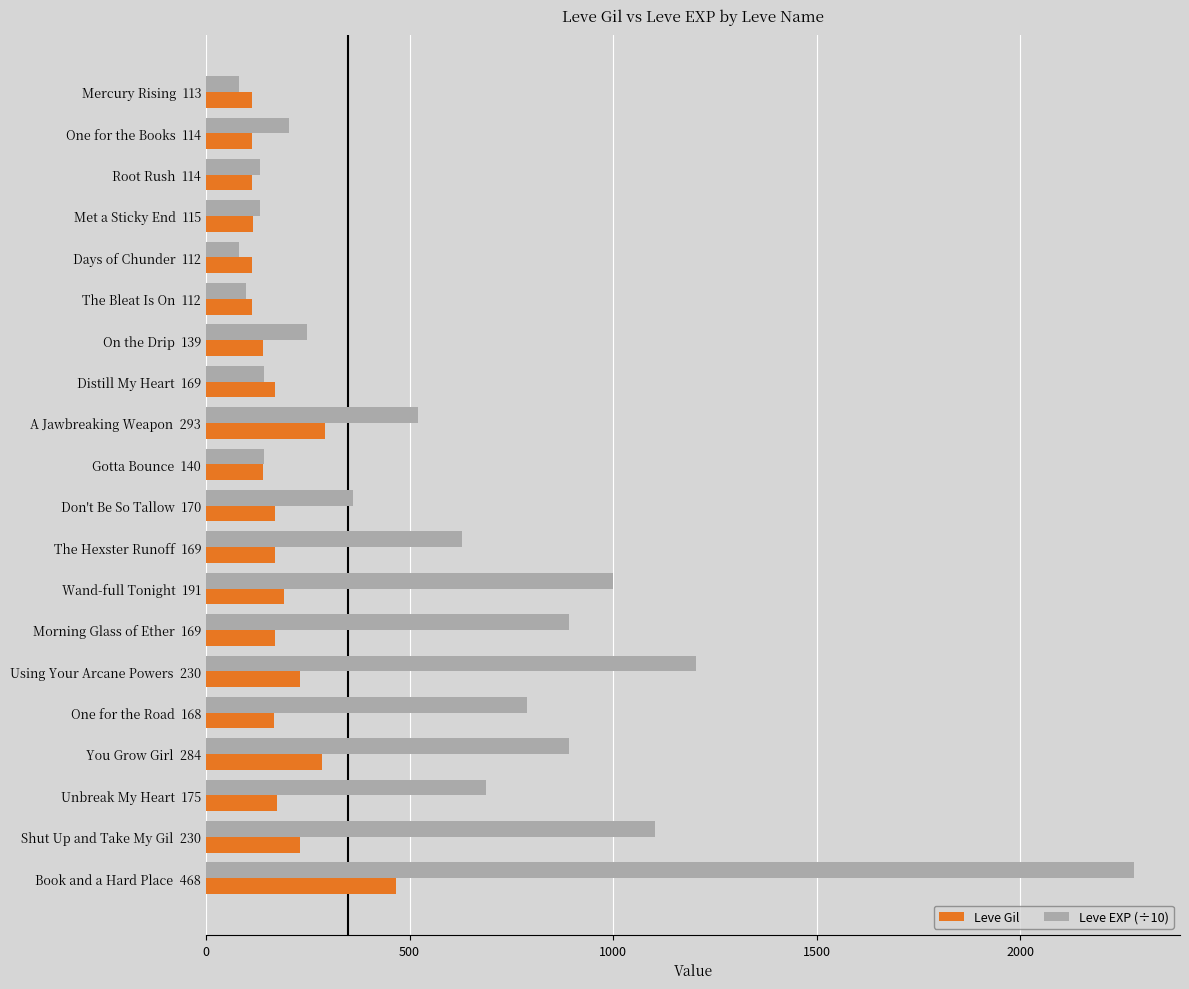

Which series has the largest total across all categories?

Leve EXP (÷10)